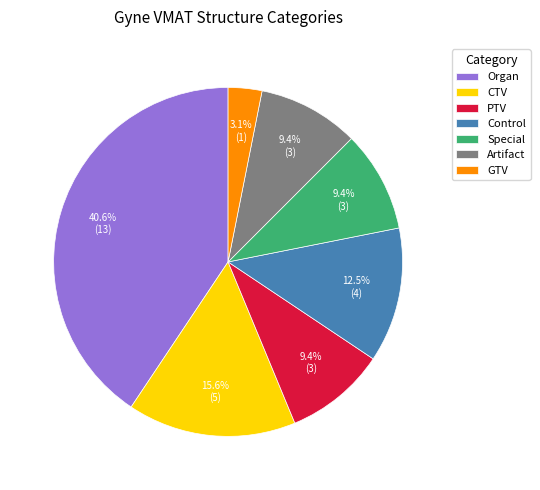

To the nearest percent, what is the average slice percentage?

14%